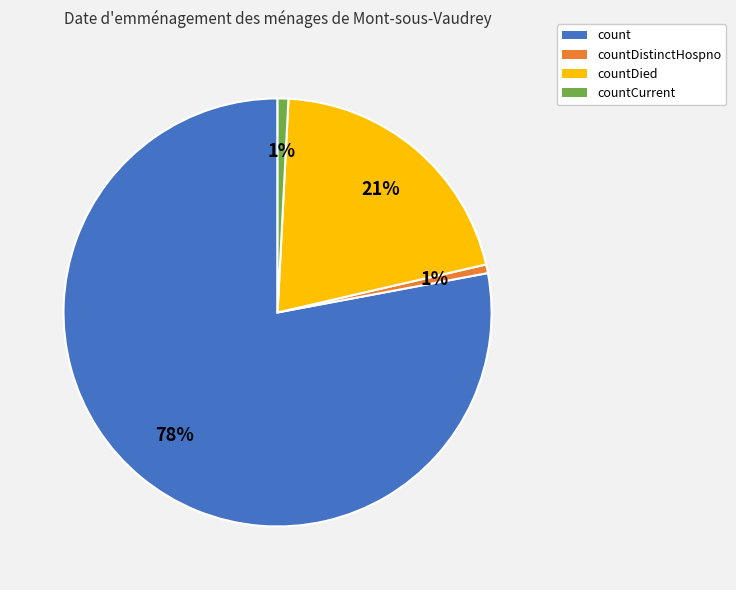

True or false: count accounts for 71% of the total.

False